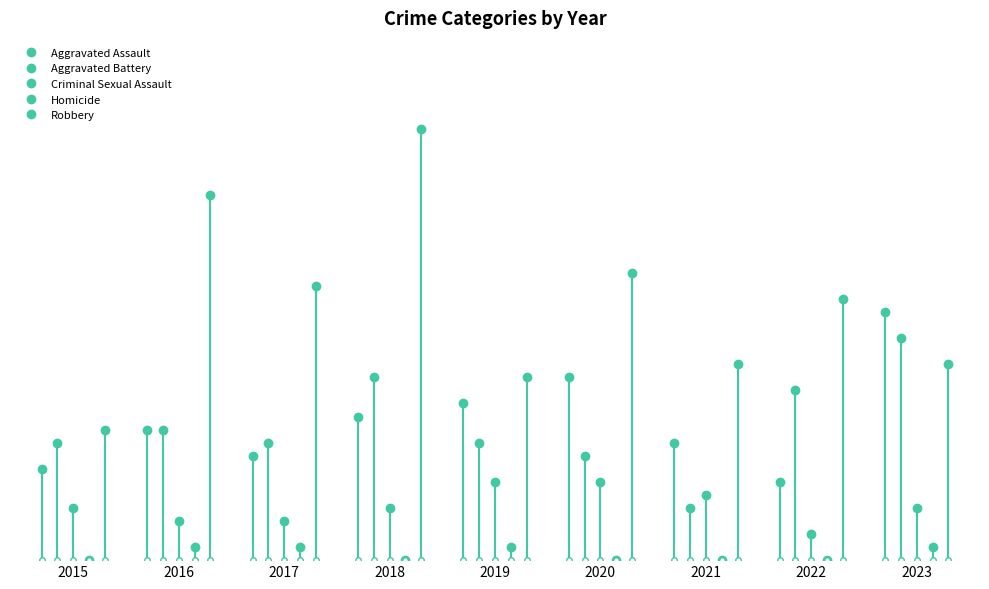

The Aggravated Battery series shows 2 at 2020. True or false?

False